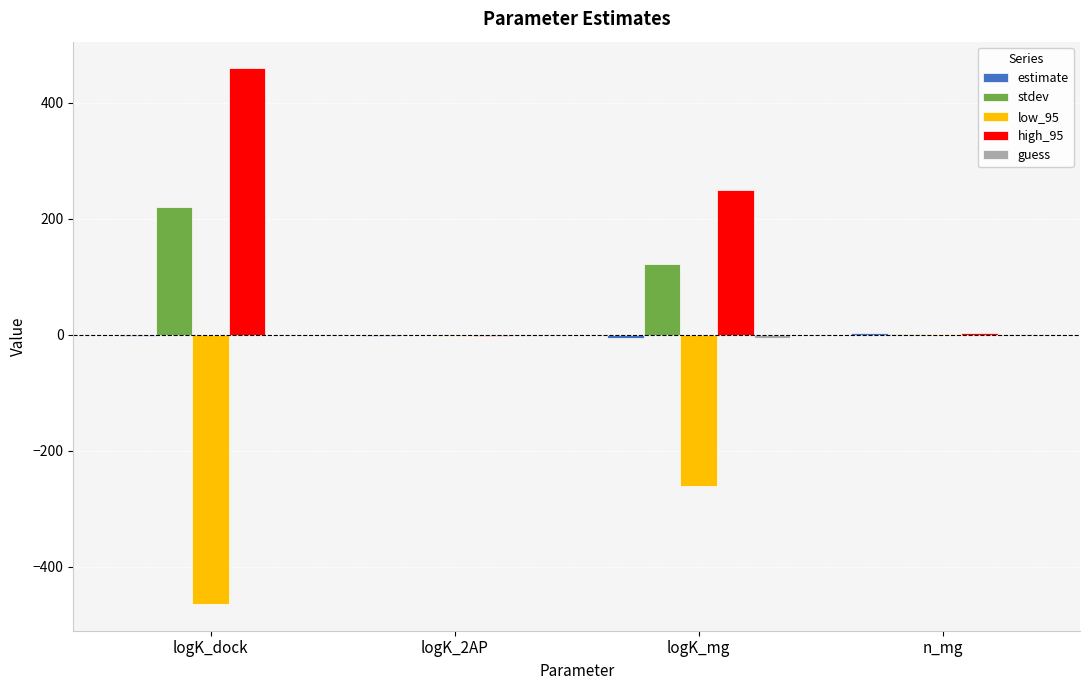

What is the maximum value shown in the chart?

458.8